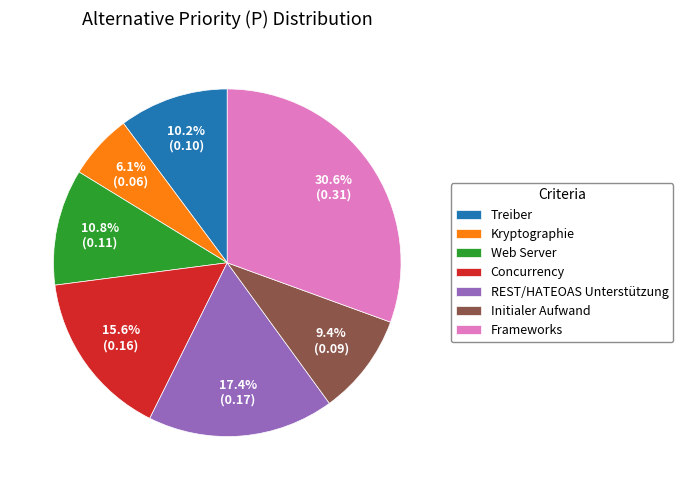

What percentage is the Kryptographie slice, to the nearest percent?

6%